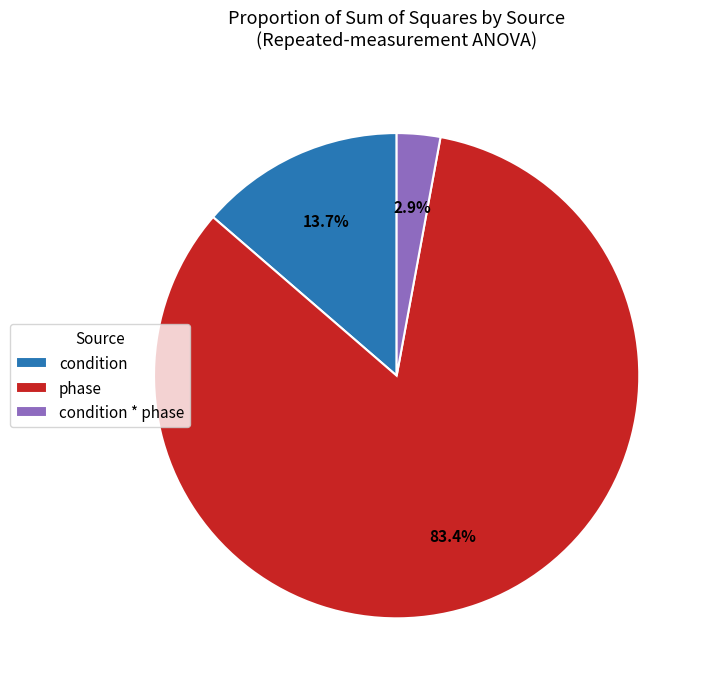

Which has a higher value, phase or condition?

phase